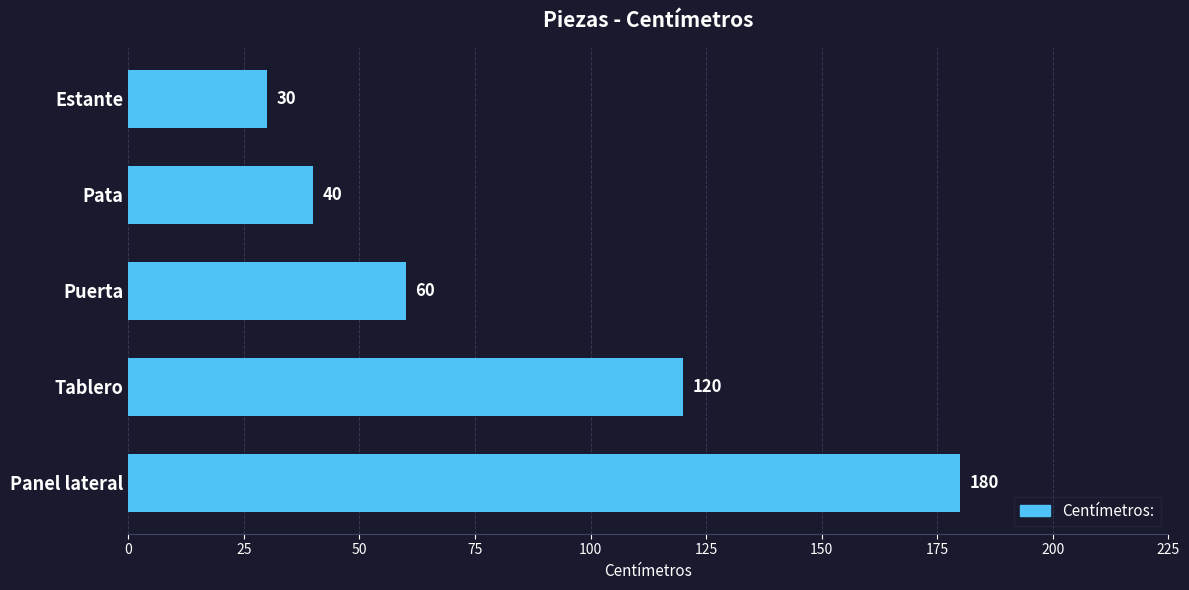

Which label corresponds to the smallest value in the chart?

Estante